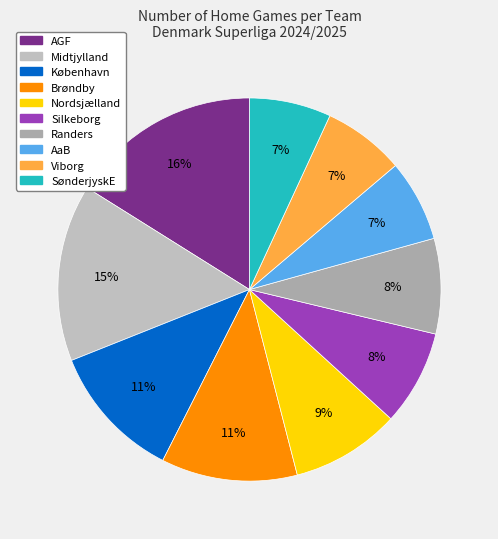

To the nearest percent, what is the average slice percentage?

10%